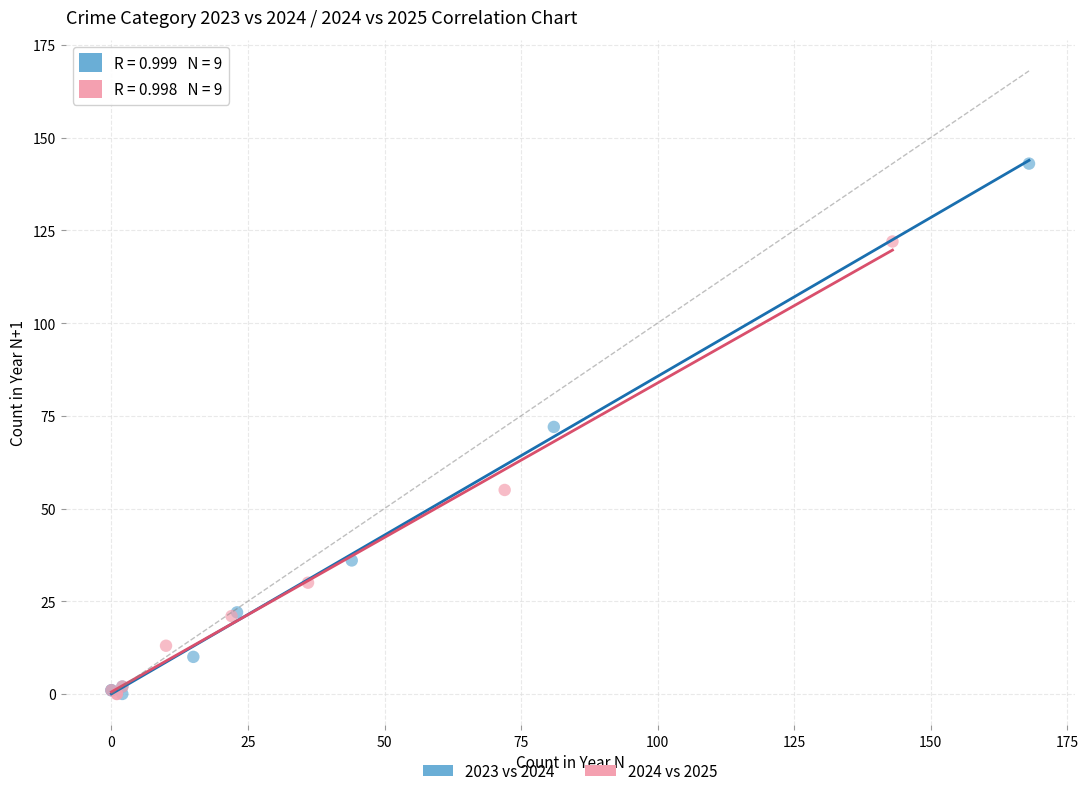

Which series reaches the maximum Y coordinate?

2023 vs 2024